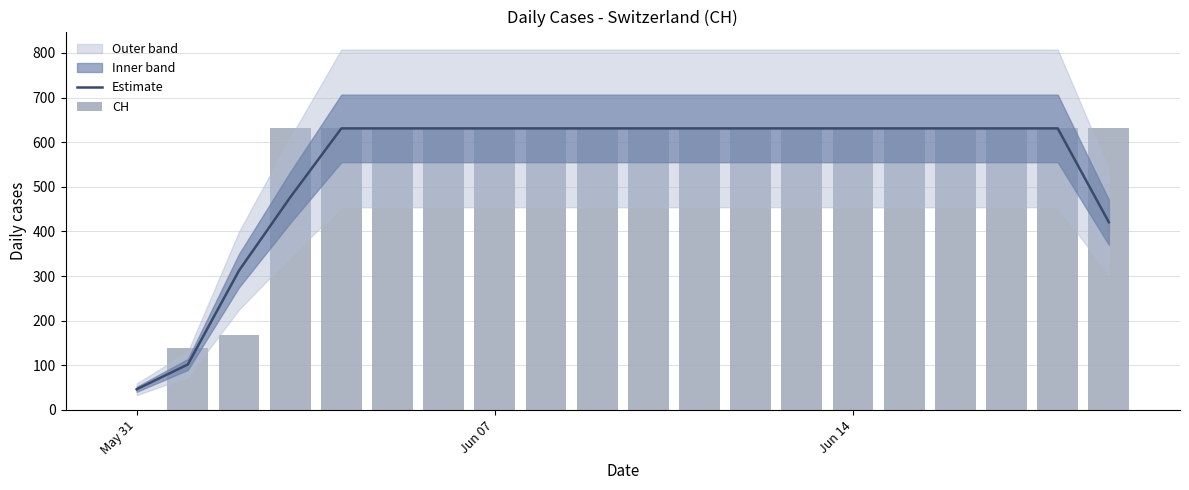

List the series in order of their overall mean, highest first.

CH, Estimate